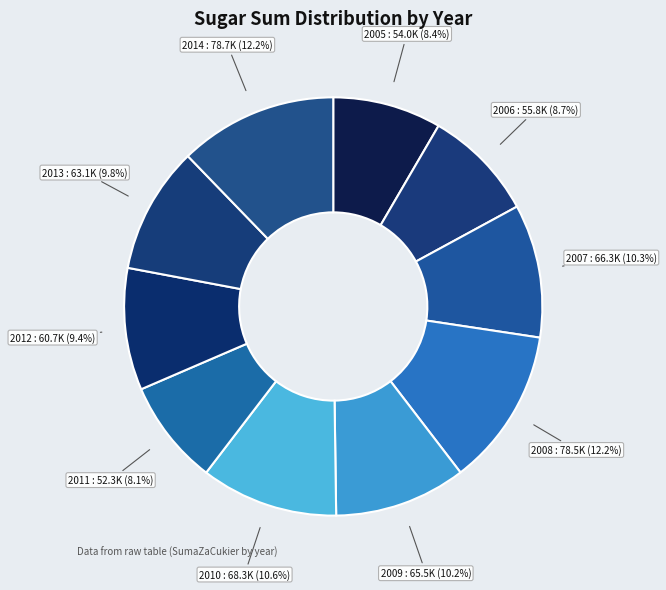

The 2008 slice represents 1% of the pie. True or false?

False